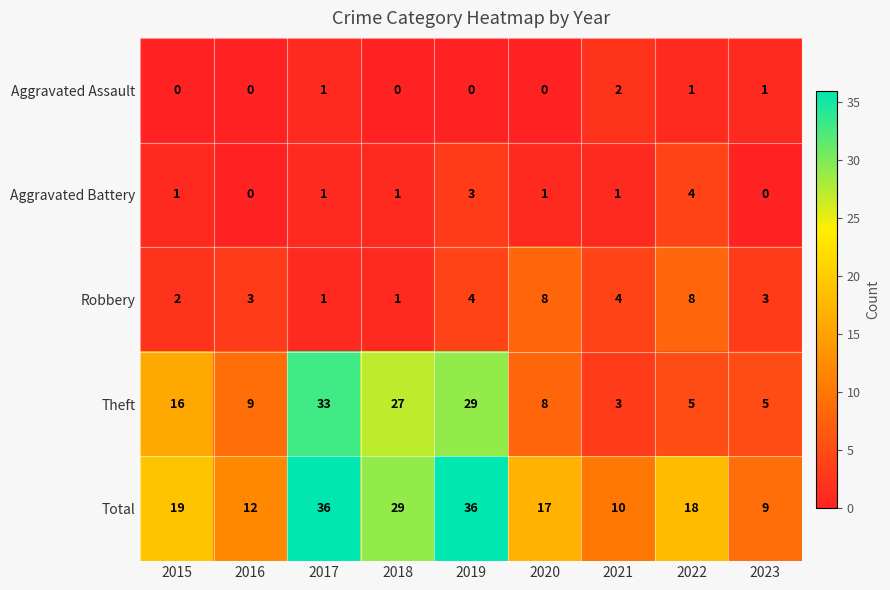

List the series in order of their peak value, highest first.

Total, Theft, Robbery, Aggravated Battery, Aggravated Assault